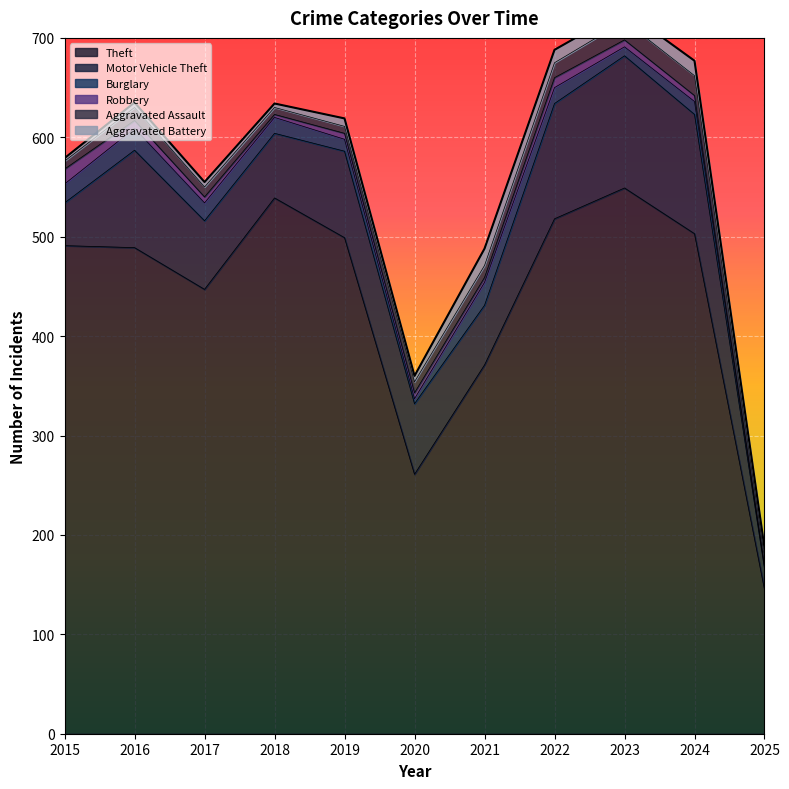

The value of Motor Vehicle Theft at 2025 is 32. True or false?

False